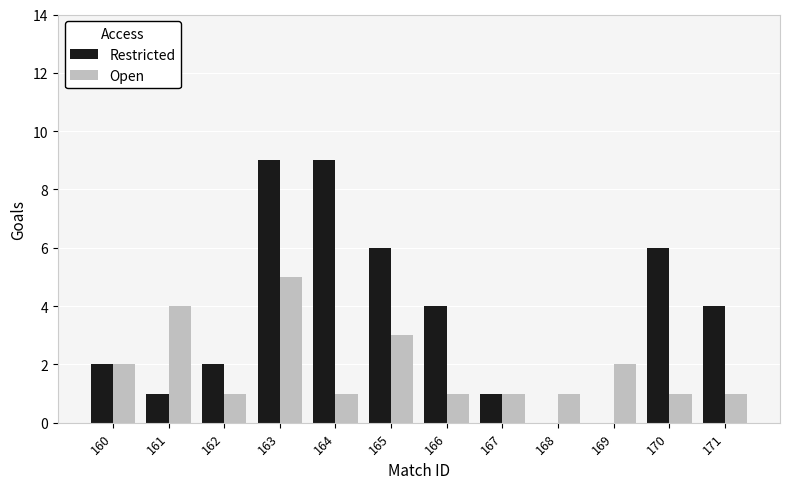

Which series has the largest total across all categories?

Restricted